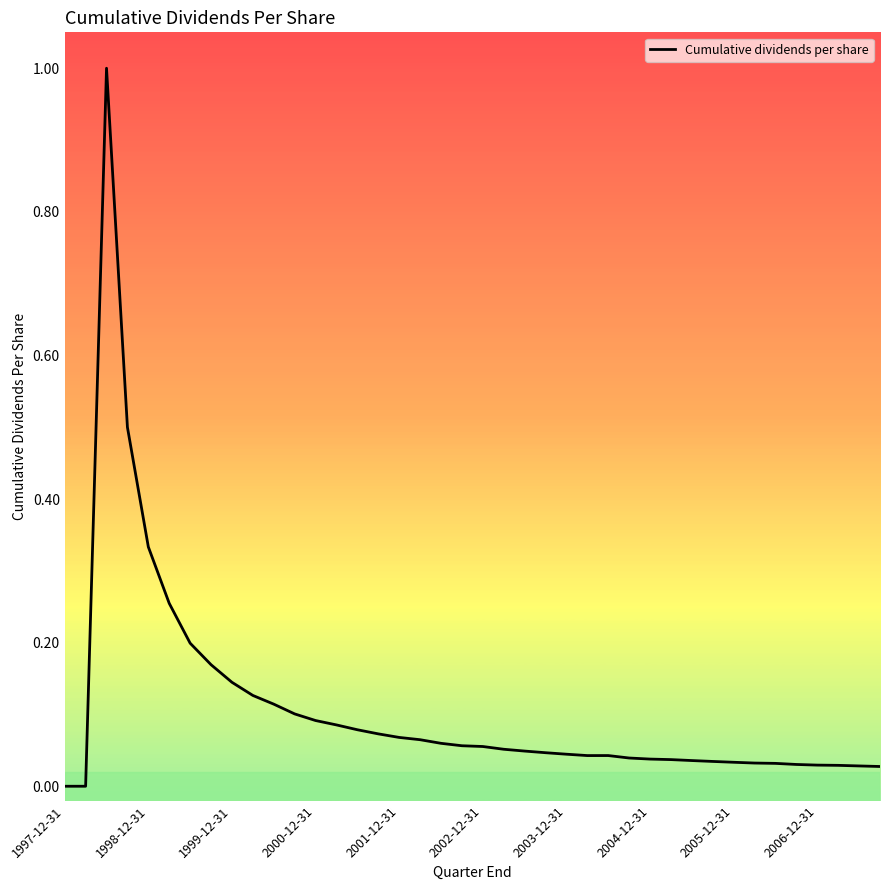

What position from the left is 29?

30